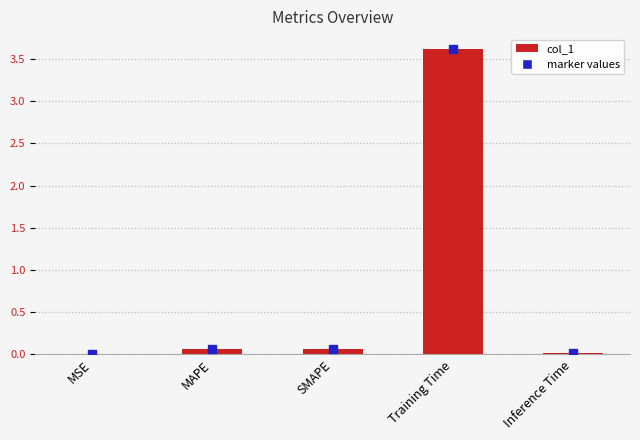

What is the maximum value shown in the chart?

3.6